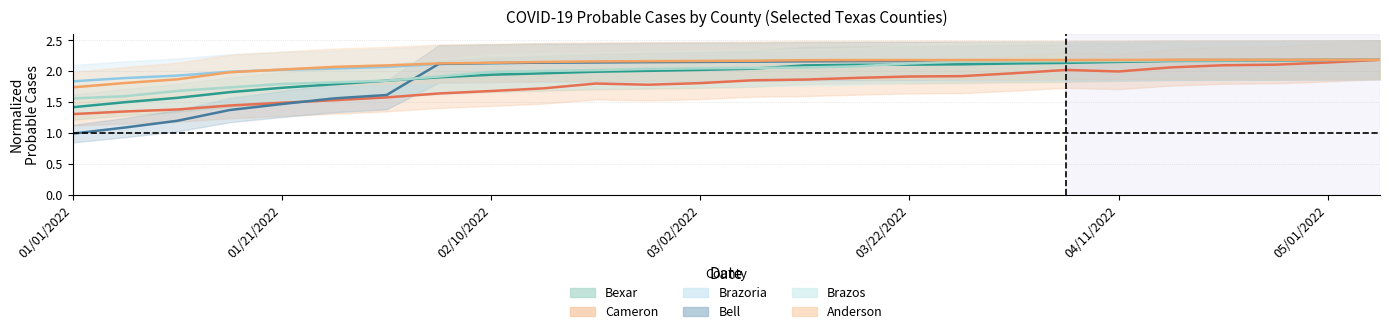

Rank the categories by Bexar value from highest to lowest.

25, 24, 23, 22, 21, 20, 19, 18, 17, 16, 15, 14, 13, 12, 11, 10, 9, 8, 7, 05/01/2022, 04/11/2022, 03/22/2022, 03/02/2022, 02/10/2022, 01/21/2022, 01/01/2022